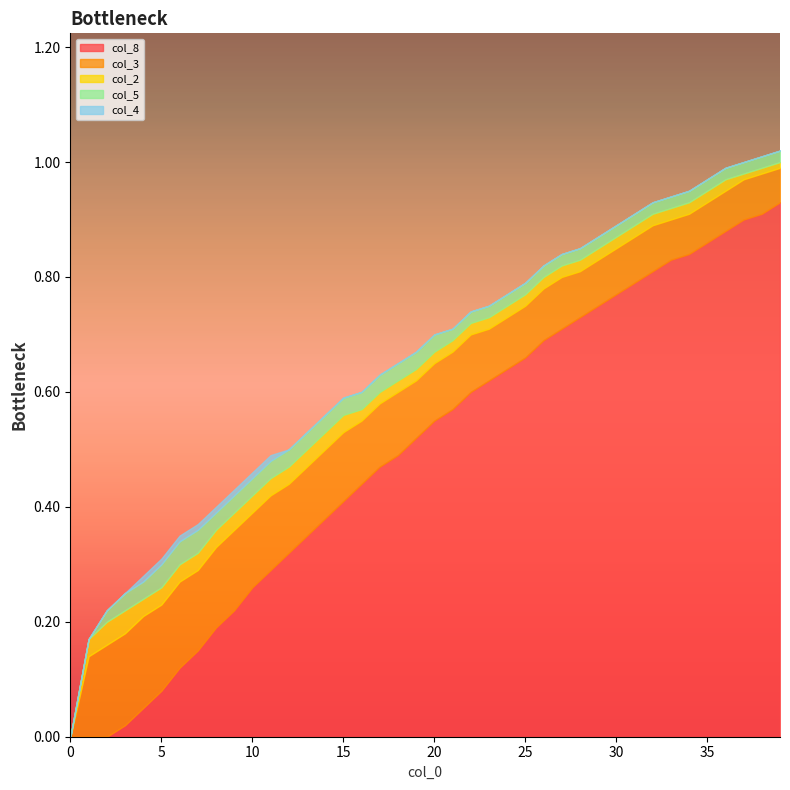

At which label does col_8 reach its peak?

39